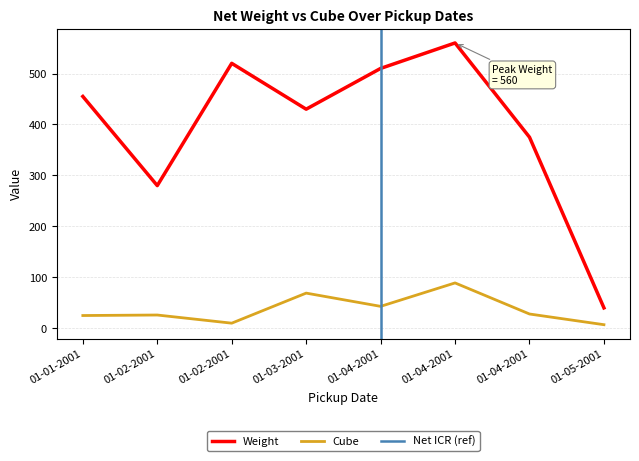

Between 01-01-2001 and 01-04-2001, which series saw the biggest shift?

Weight